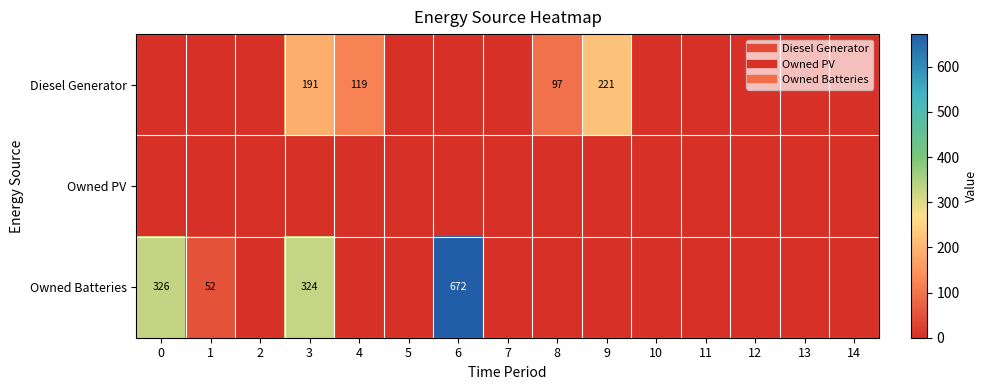

What is the average value of the Owned Batteries series?

92